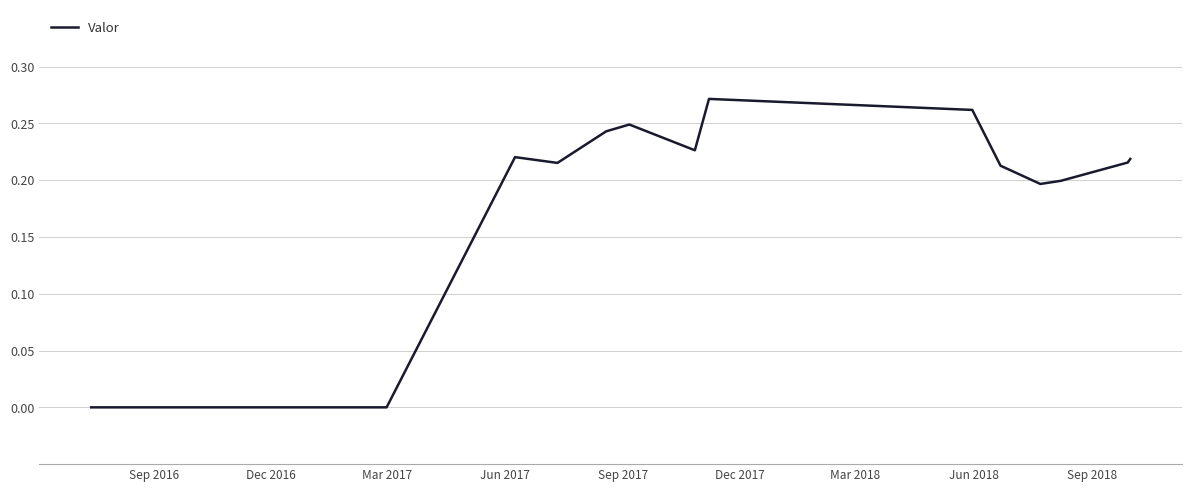

Does the chart display data point markers on the line(s)?

No